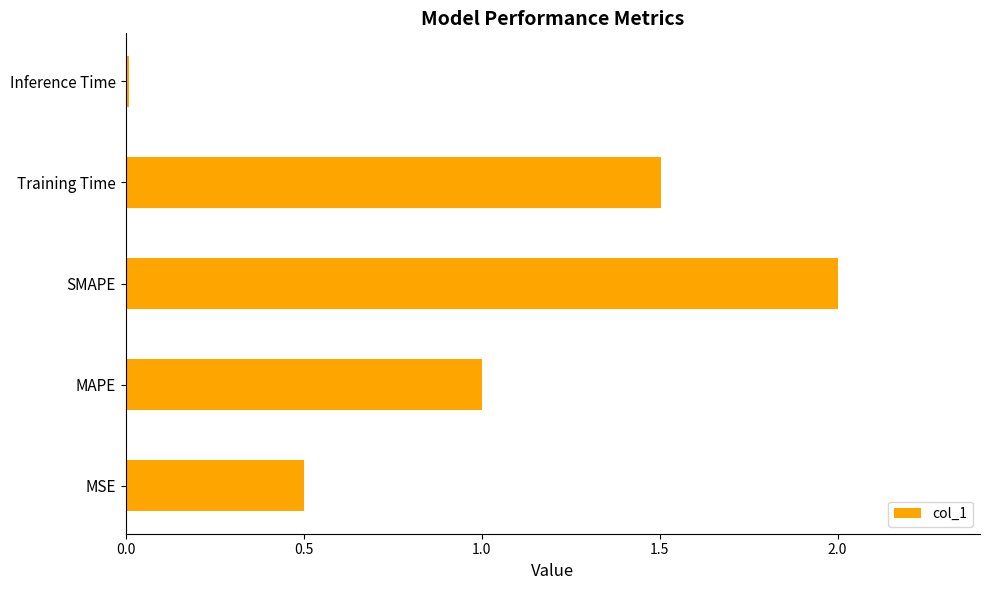

The value at Training Time is 0.5. True or false?

False